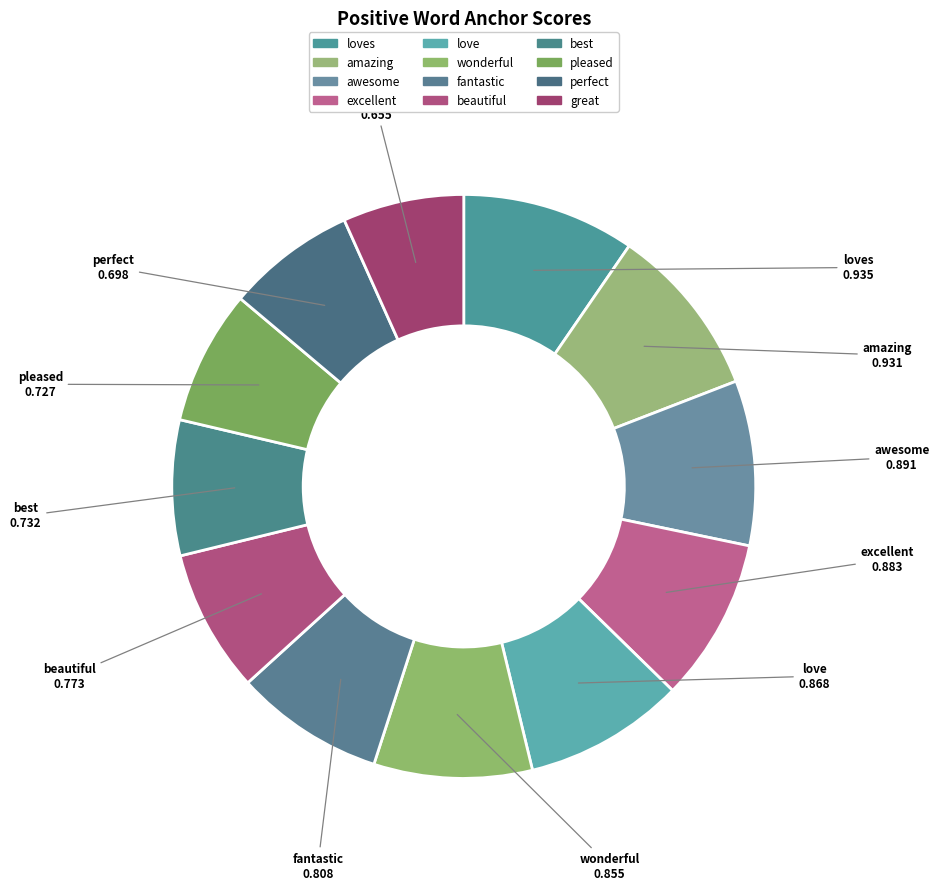

Rank the categories by value from lowest to highest.

great, perfect, pleased, best, beautiful, fantastic, wonderful, love, excellent, awesome, amazing, loves